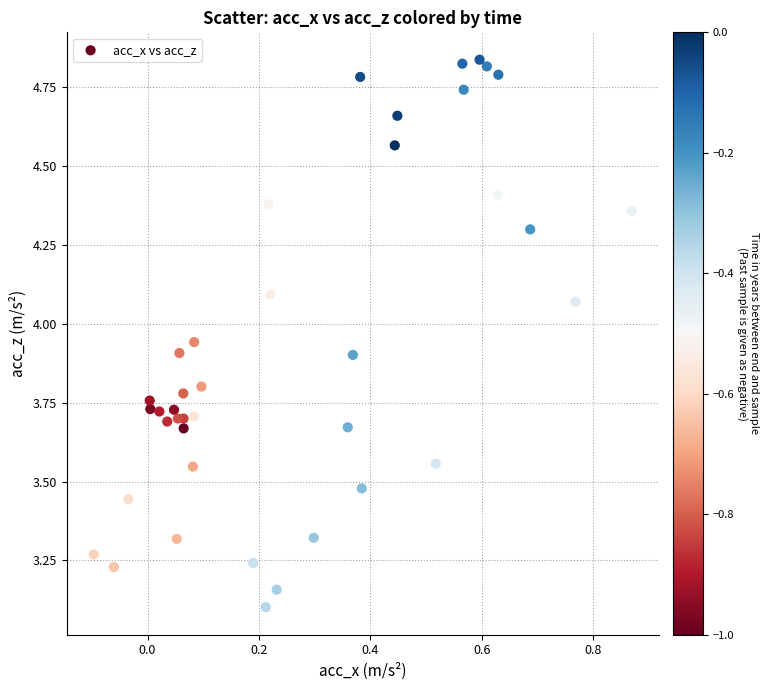

What Y value in the scatter plot is closest to 3?

3.1